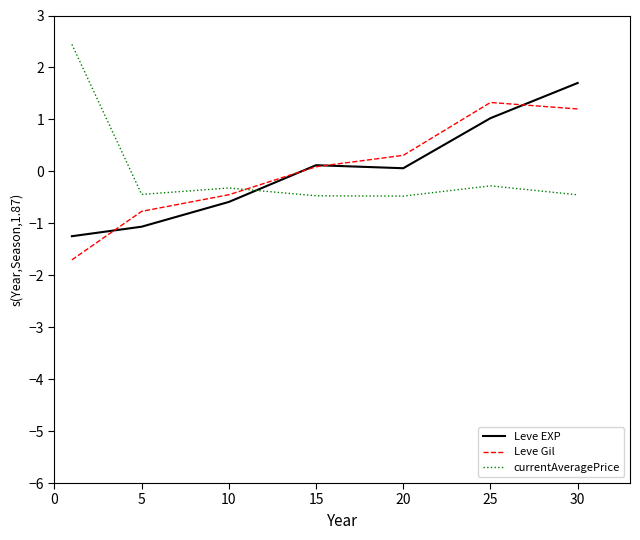

How many times do Leve Gil and currentAveragePrice cross each other?

1